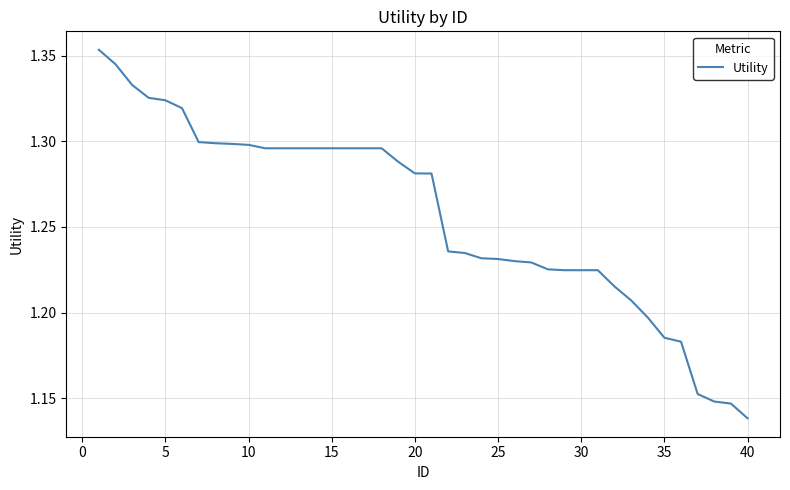

Does the chart have visible grid lines?

Yes